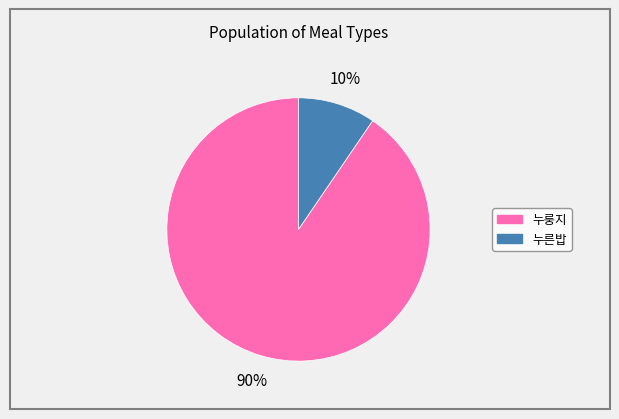

What is the majority slice?

누룽지